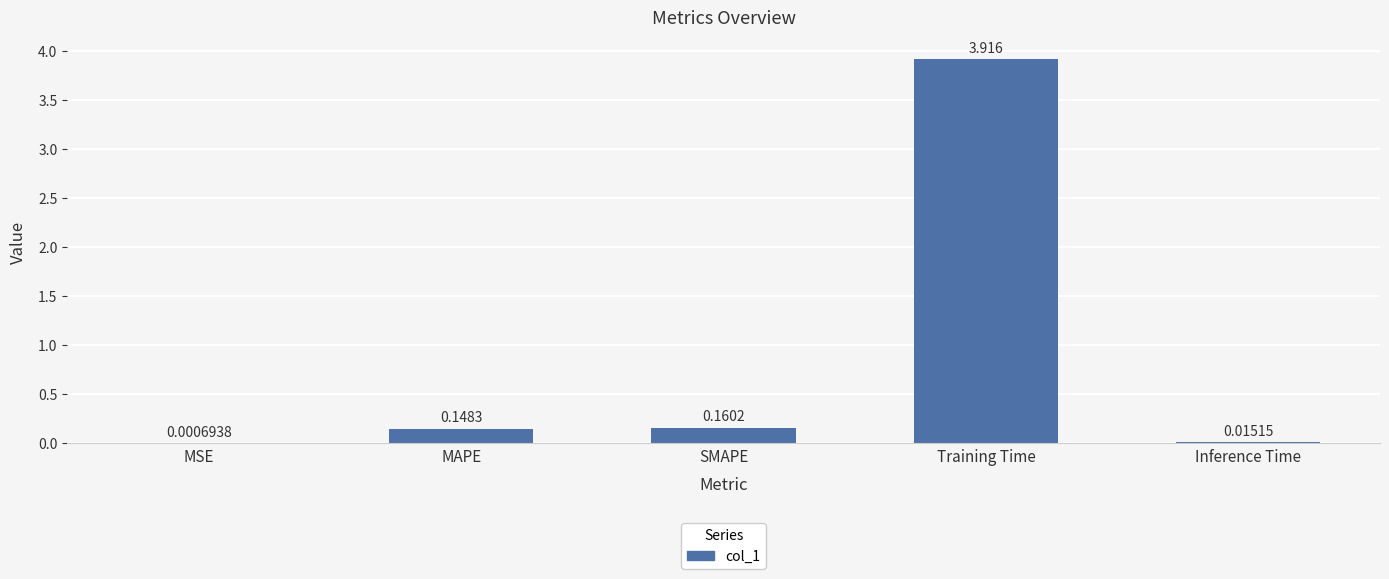

What is the sum of all values?

4.2